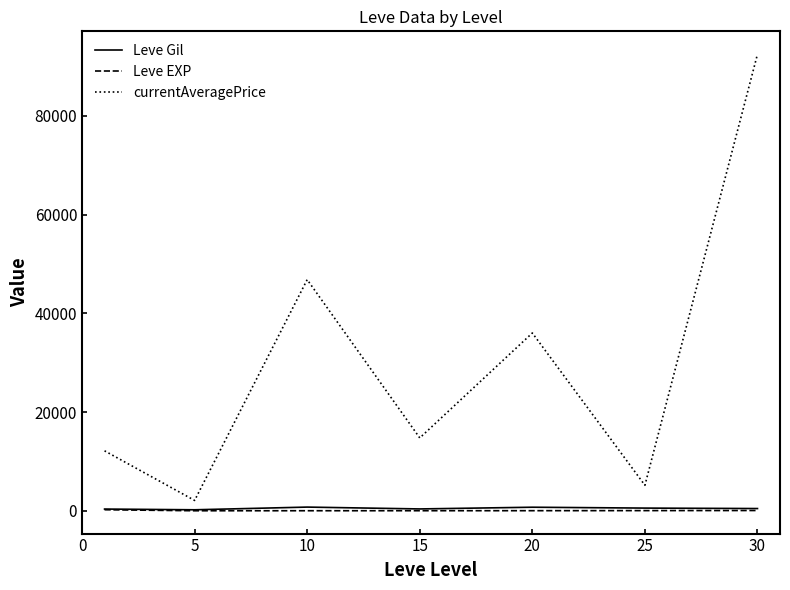

What is the difference between the maximum and second lowest values in the Leve EXP series?

201.2